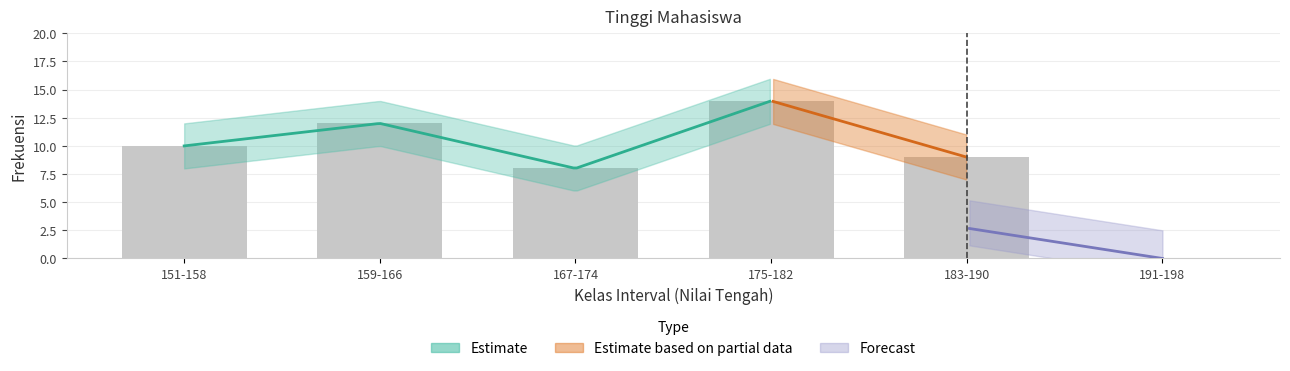

What is the difference between the maximum and minimum values in the frekuensi_lower series?

12